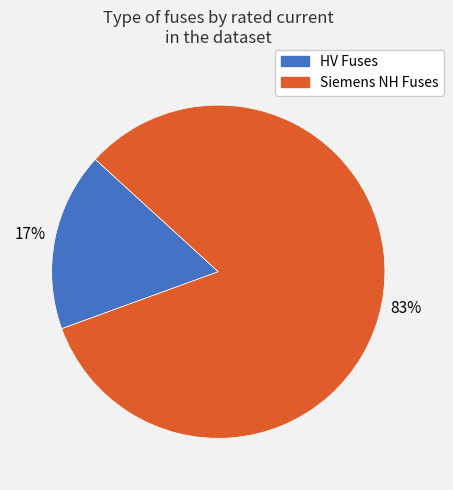

Combined, do Siemens NH Fuses and HV Fuses account for over 50%?

Yes